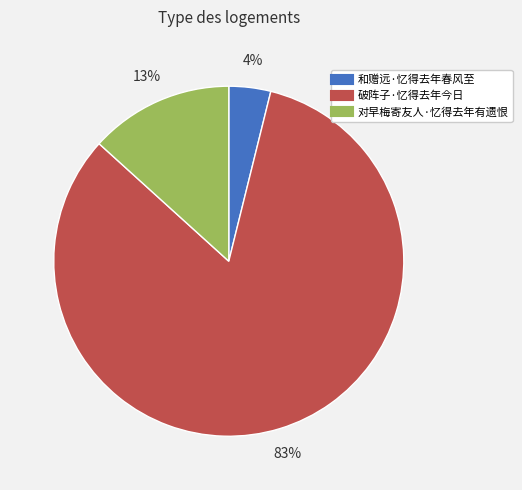

Is it true that 对早梅寄友人·忆得去年有遗恨 is 4% of the pie?

False